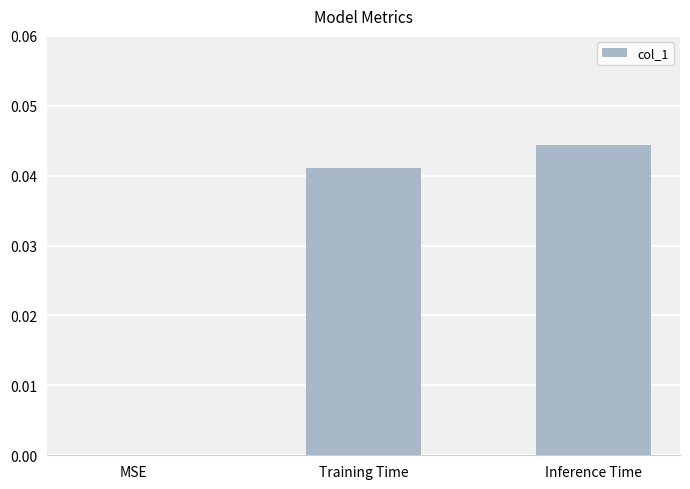

Does the chart contain stacked bars?

No